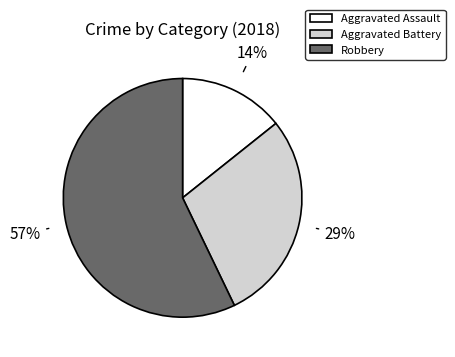

Count the number of slices in the pie.

3